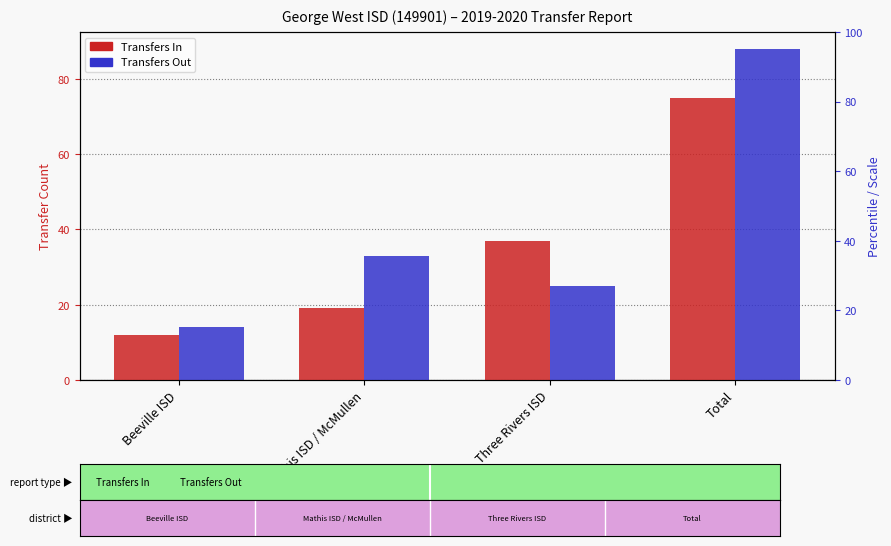

What is the maximum value for Transfers In?

75